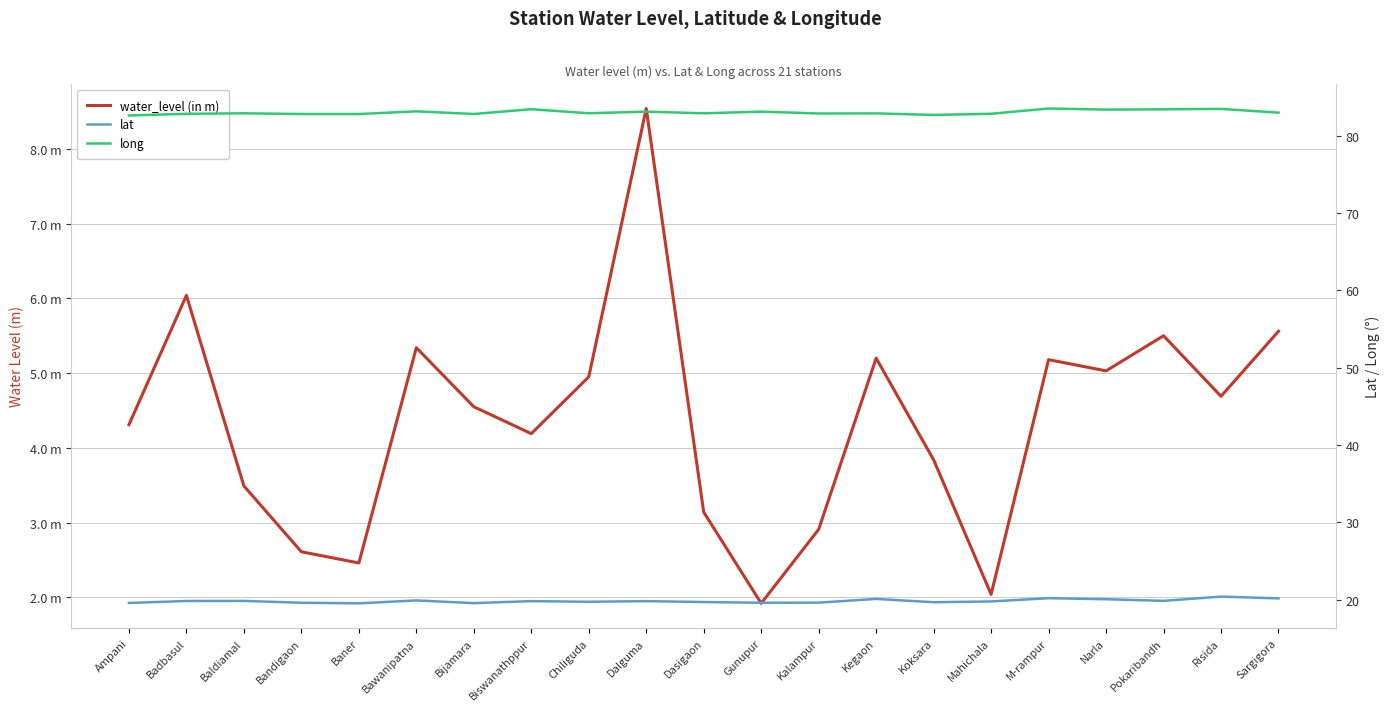

At which category does water_level (in m) reach its first local valley?

Baner